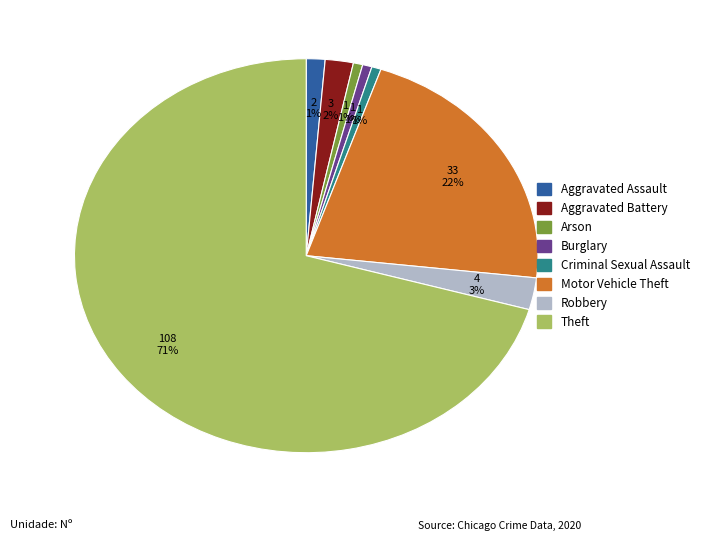

Which has a higher value, Robbery or Arson?

Robbery